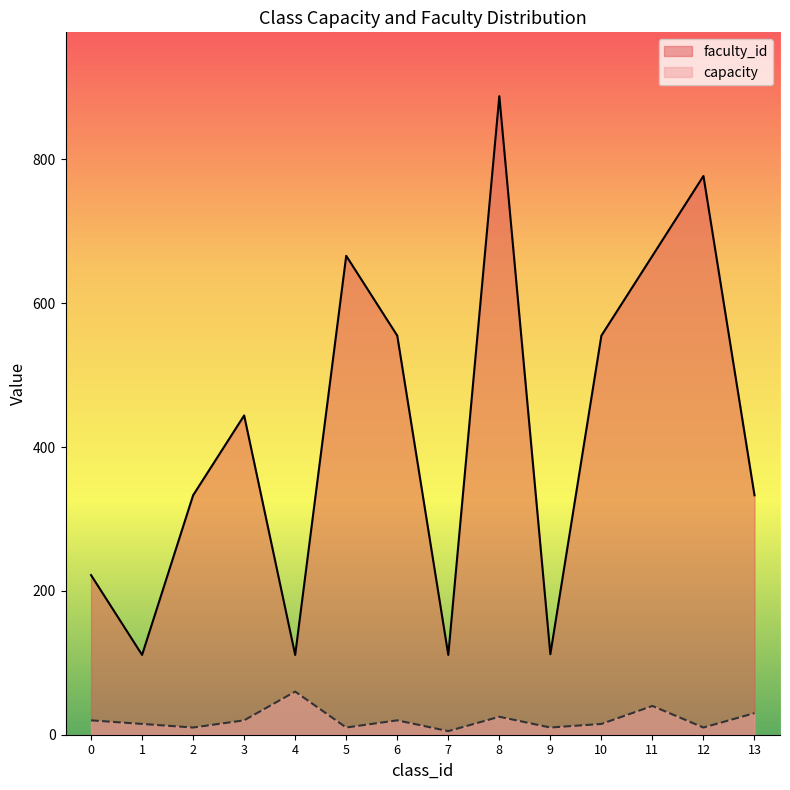

Reading left to right, extract all data points from this chart.

faculty_id: 222	111	333	444	111	666	555	111	888	112	555	666	777	333
capacity: 20	15	10	20	60	10	20	5	25	10	15	40	10	30